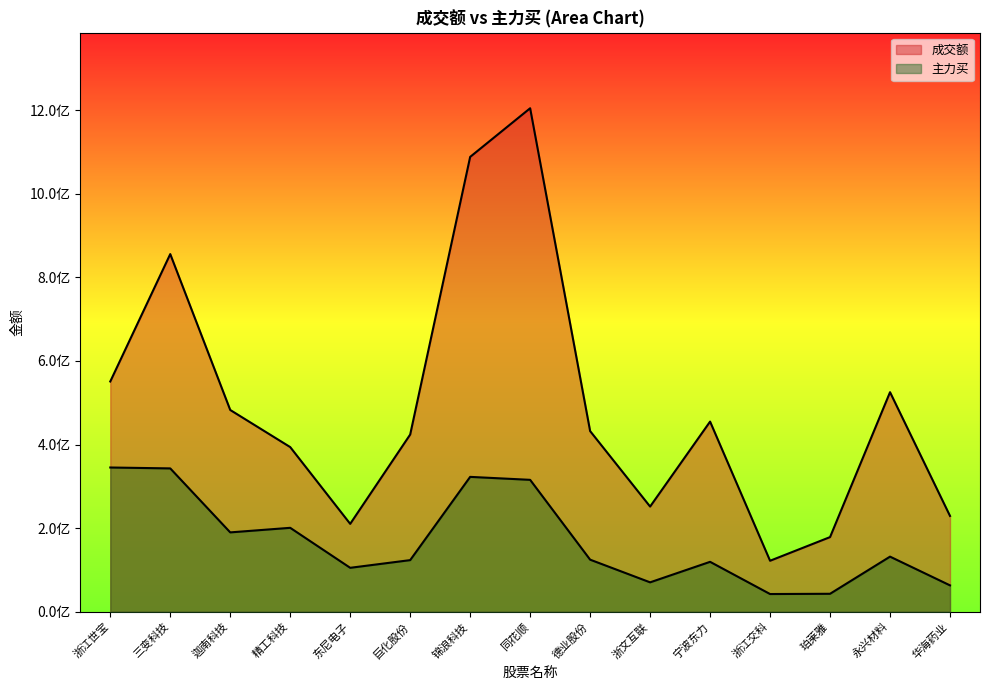

Reading left to right, list all the values displayed in this chart.

成交额: 浙江世宝=550879718	三变科技=855745757	迦南科技=482722407	精工科技=393900592	东尼电子=210217939	巨化股份=423899444	锦浪科技=1088347752	同花顺=1204718493	德业股份=432202982	浙文互联=251576386	宁波东力=454927015	浙江交科=121910286	珀莱雅=178517429	永兴材料=525293755	华海药业=229134013
主力买: 浙江世宝=345066855	三变科技=342902270	迦南科技=189791799	精工科技=200728635	东尼电子=105035671	巨化股份=123418532	锦浪科技=322634693	同花顺=315534726	德业股份=124524990	浙文互联=70262517	宁波东力=119357290	浙江交科=42270178	珀莱雅=42872844	永兴材料=131780827	华海药业=63006876